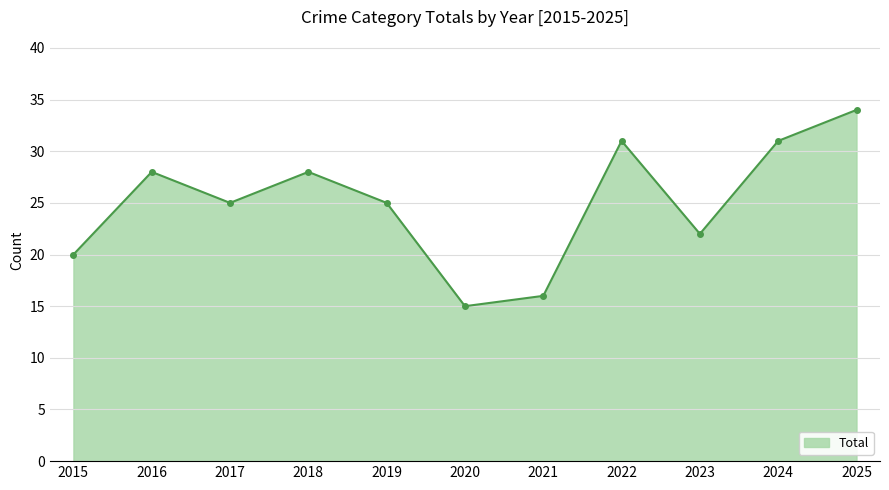

What value does the data have at 2021, to the nearest 10?

20